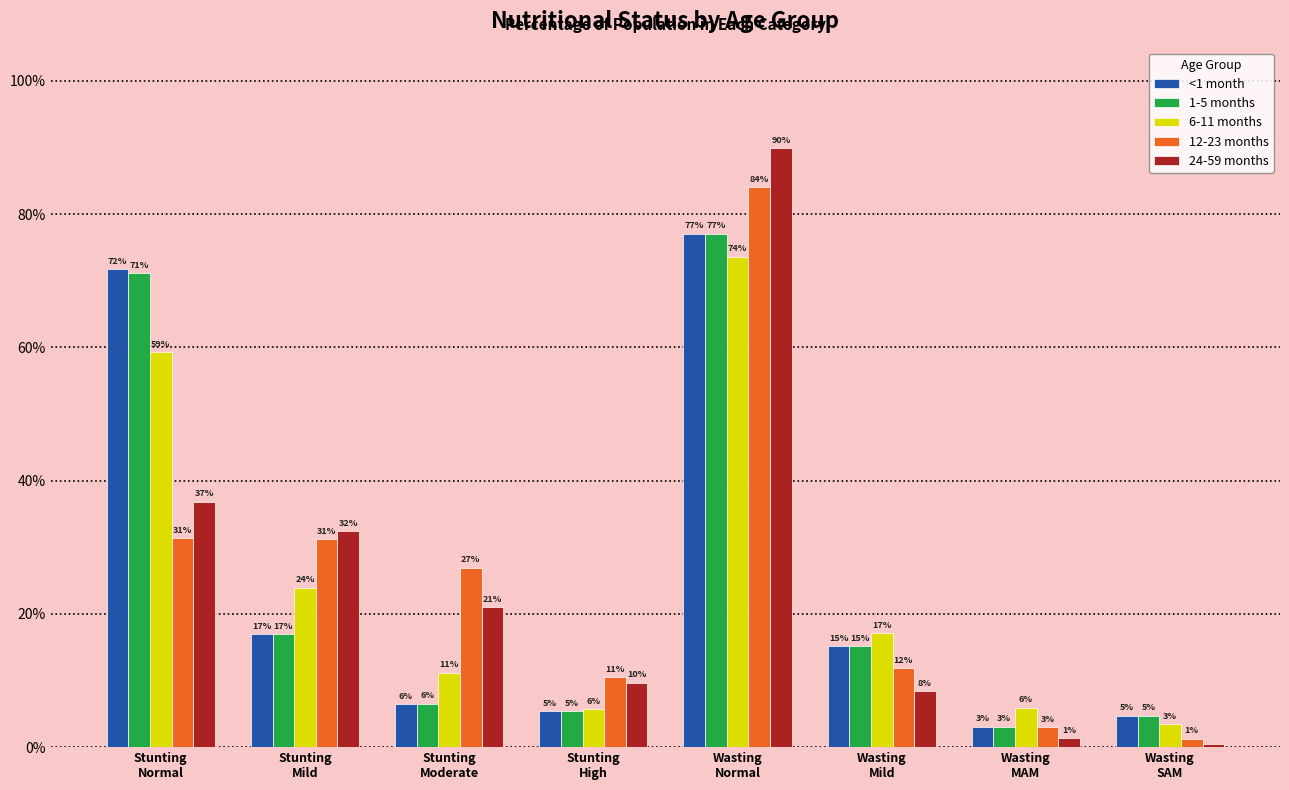

Are the bars grouped side by side (vs. stacked)?

Yes